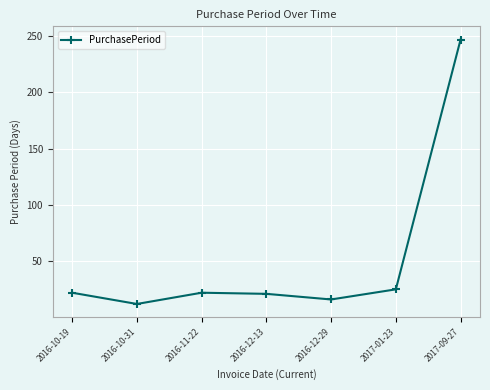

What position from the left is 2016-12-29?

5